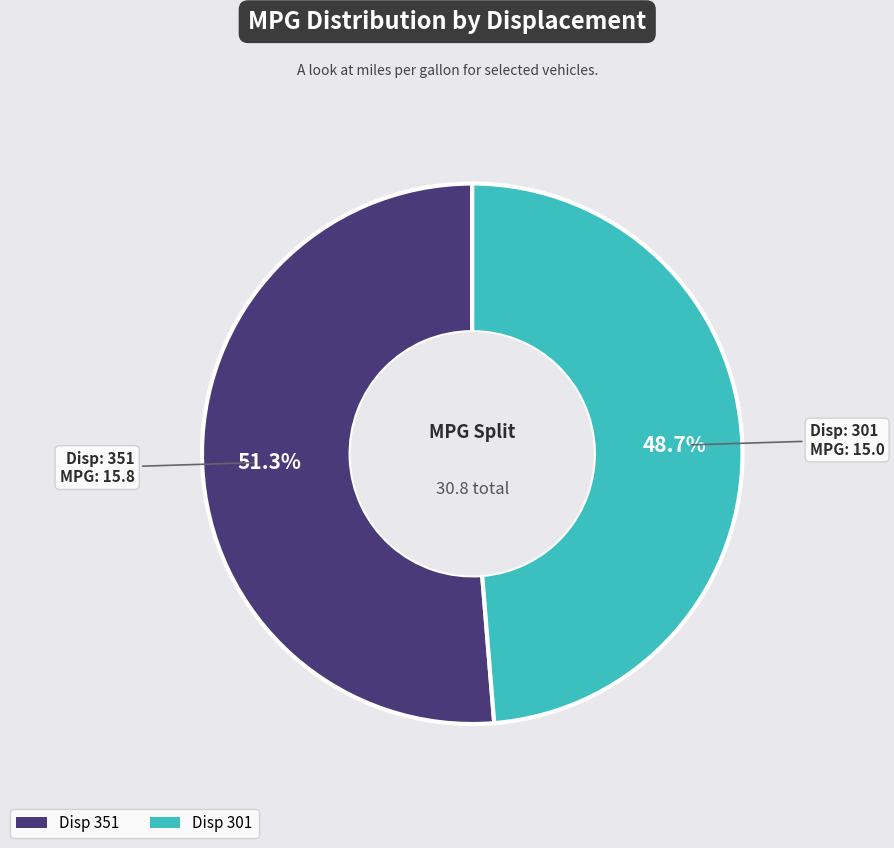

Is there a majority slice in this chart?

Yes